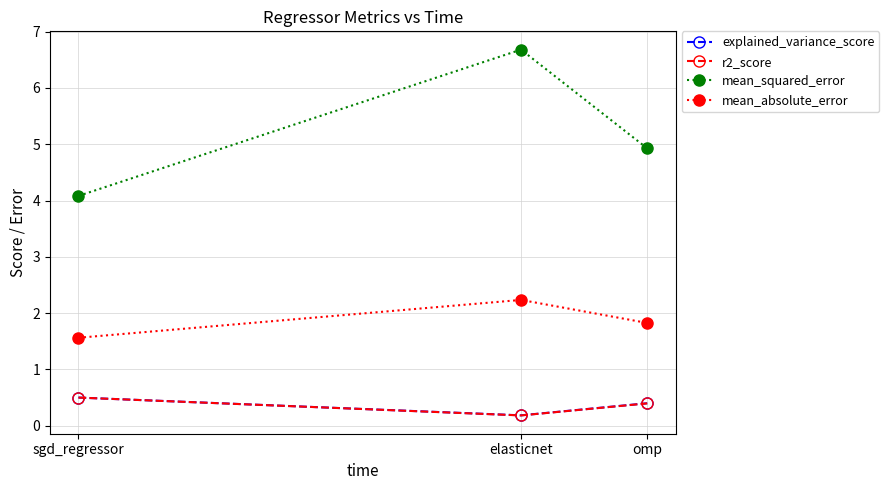

What is the minimum value for explained_variance_score?

0.2